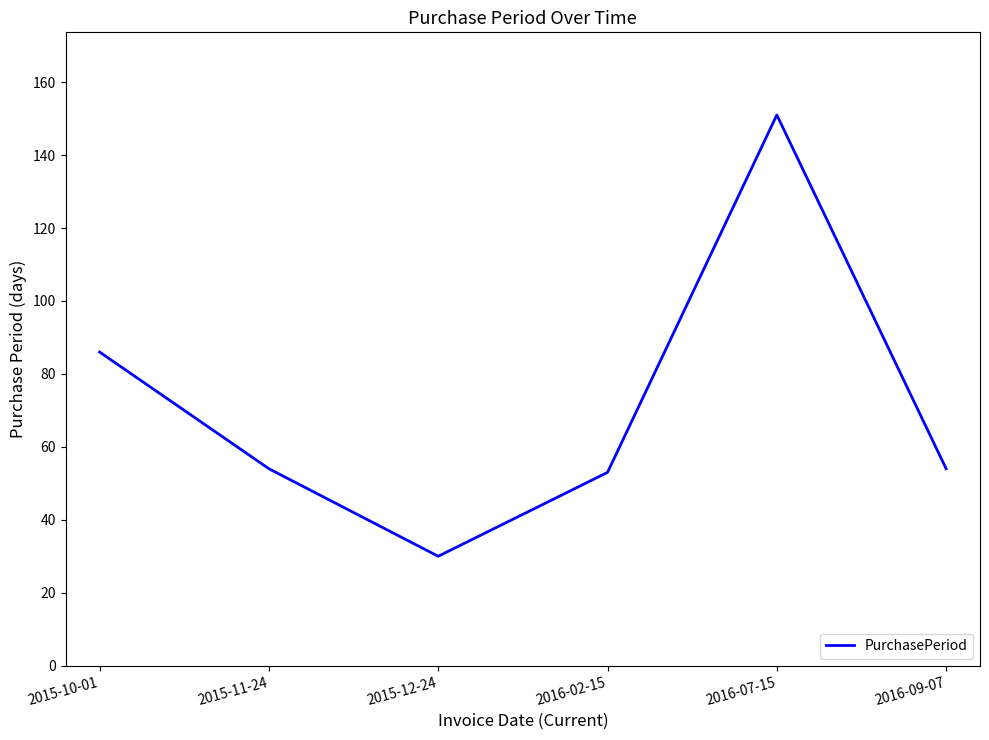

Does the chart have visible grid lines?

No